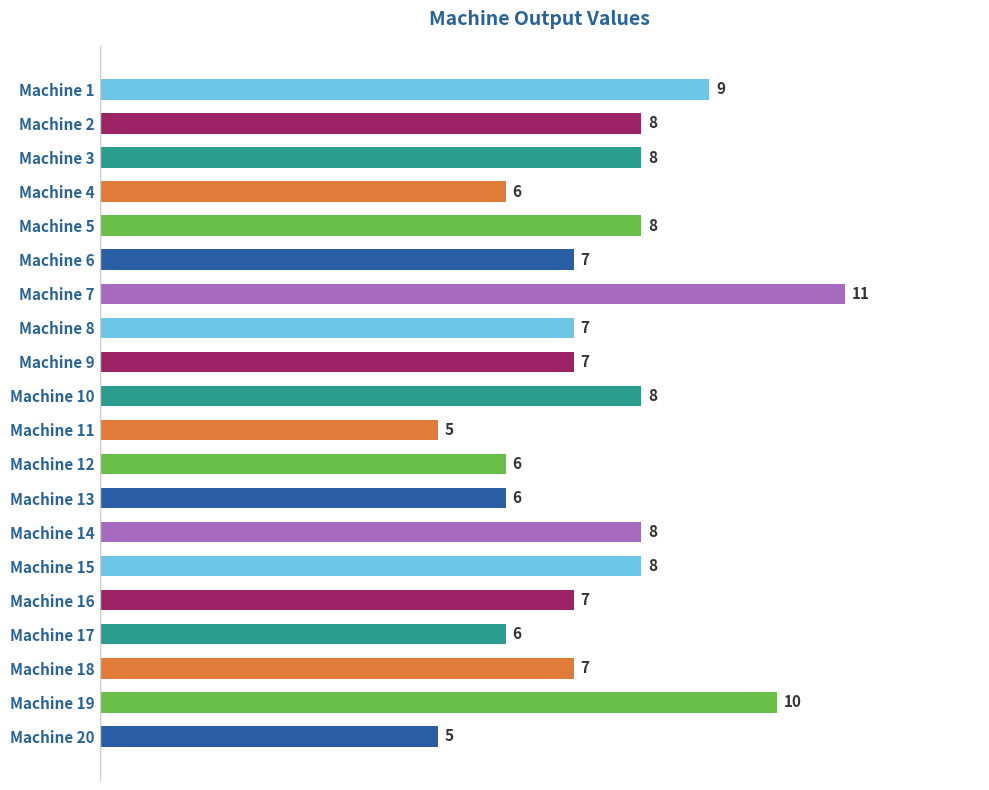

Count the values in the range 6 to 8.

15